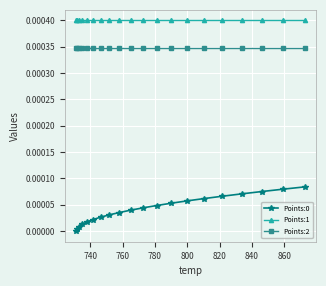

Does the chart have visible grid lines?

Yes